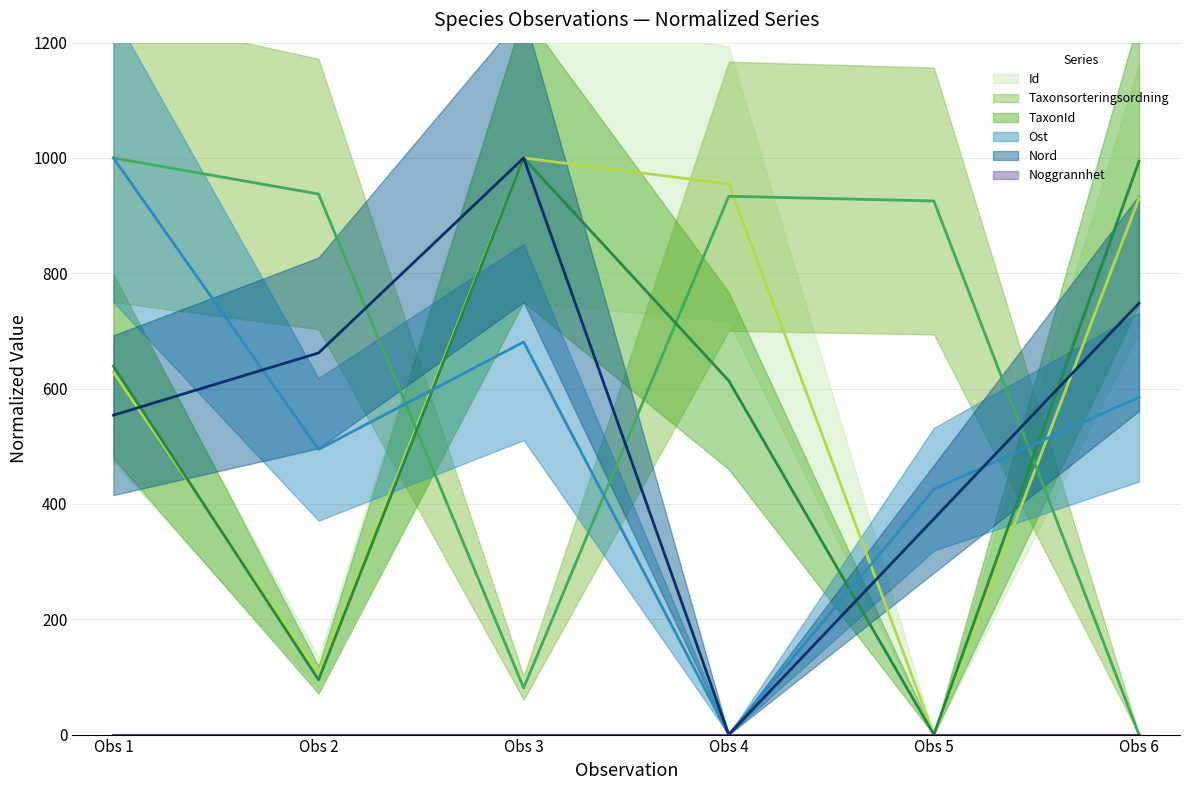

The value of TaxonId at Obs 4 is 1048.4. True or false?

False